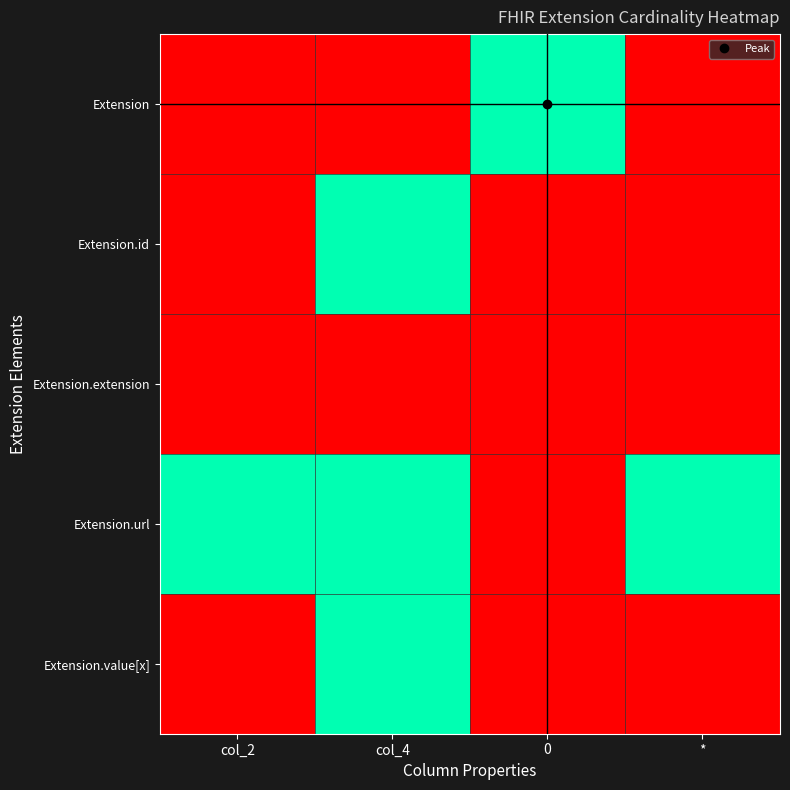

Reading right to left, transcribe all the data shown in this chart.

Extension: *=0	0=1	col_4=0	col_2=0
Extension.id: *=0	0=0	col_4=1	col_2=0
Extension.extension: *=0	0=0	col_4=0	col_2=0
Extension.url: *=1	0=0	col_4=1	col_2=1
Extension.value[x]: *=0	0=0	col_4=1	col_2=0